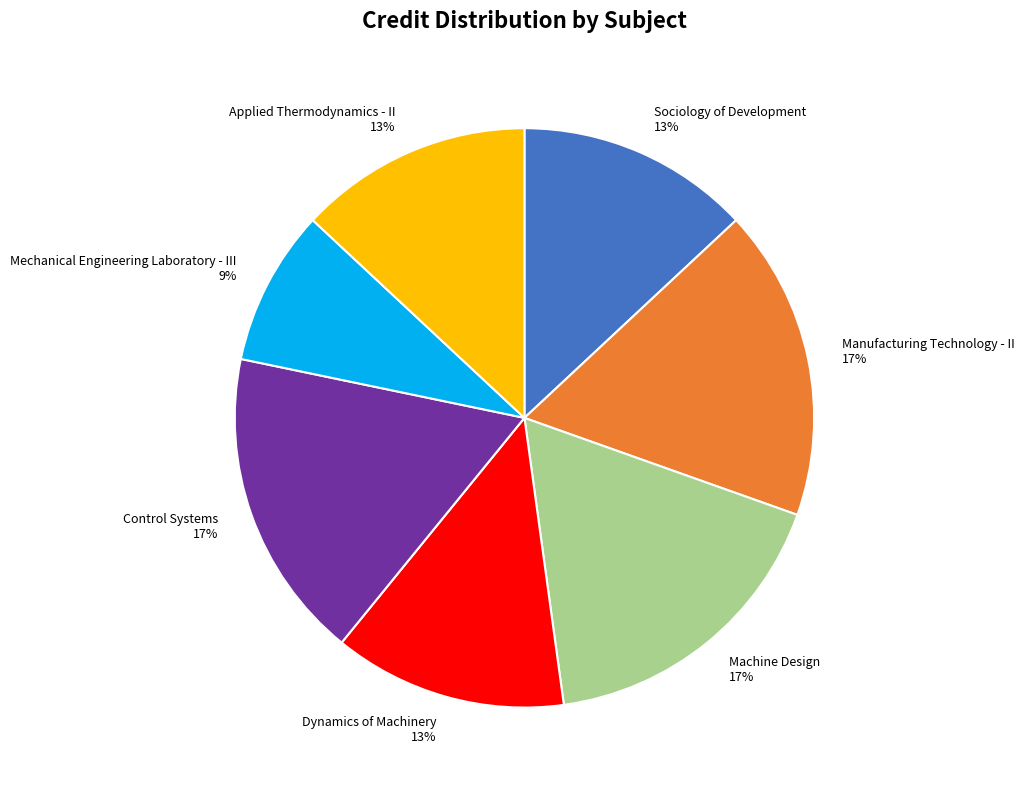

Do Mechanical Engineering Laboratory - III and Machine Design together represent more than half of the pie?

No